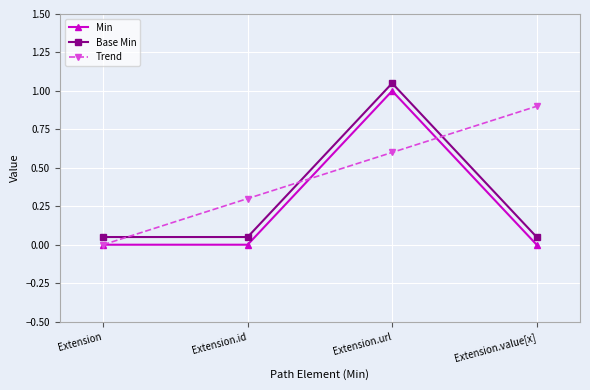

Rank the series by their average value, from highest to lowest.

Trend, Base Min, Min